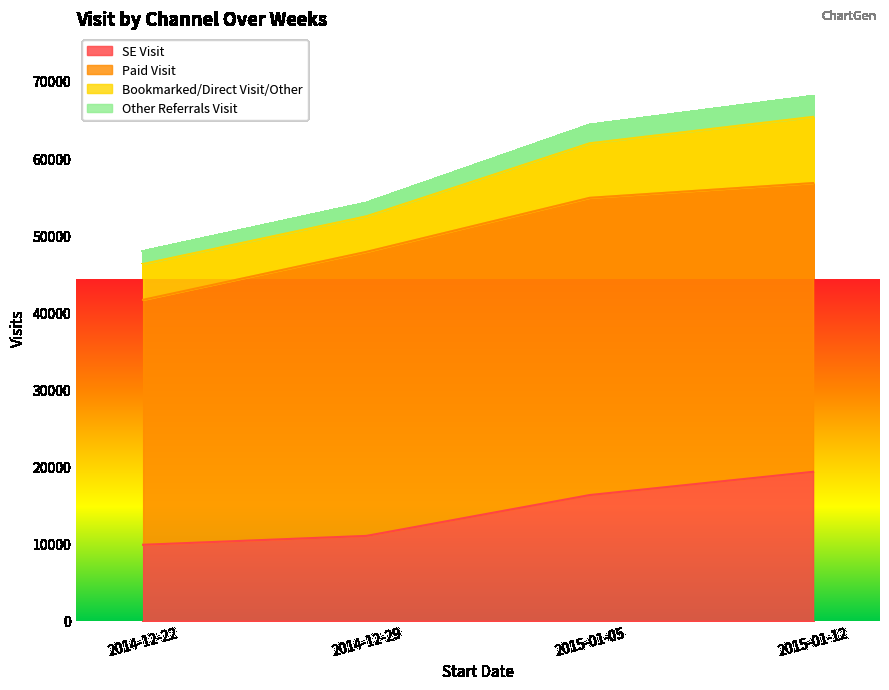

What is the label of the 4th point from the right?

2014-12-22